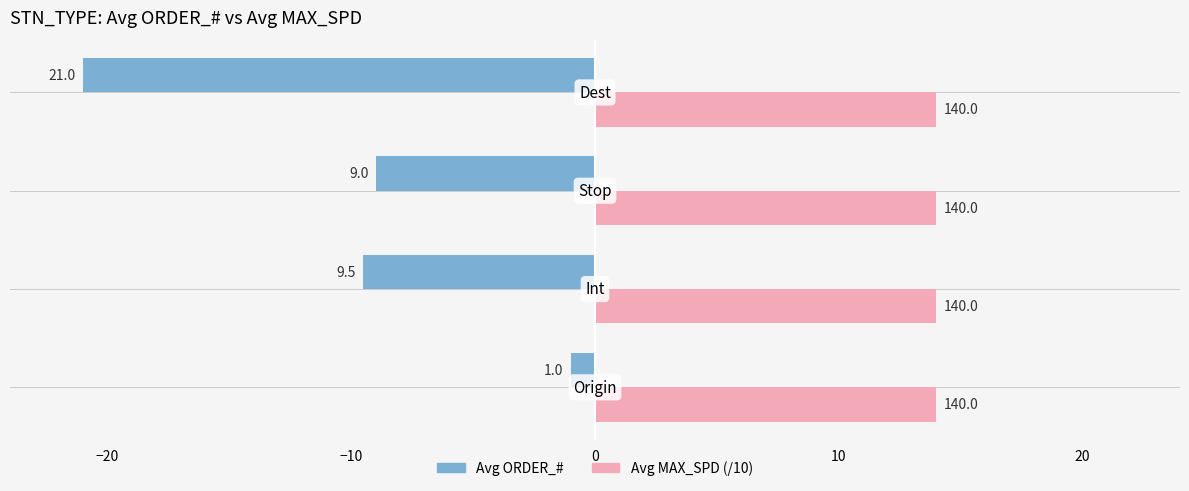

What are all the series names shown in the legend?

Avg ORDER_#, Avg MAX_SPD (/10)